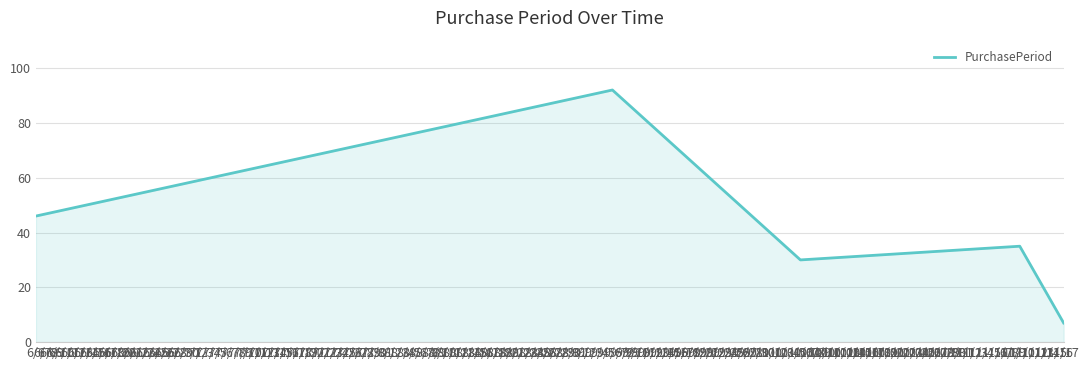

Rank the categories by value from highest to lowest.

9/6, 6/6, 11/10, 10/6, 11/17